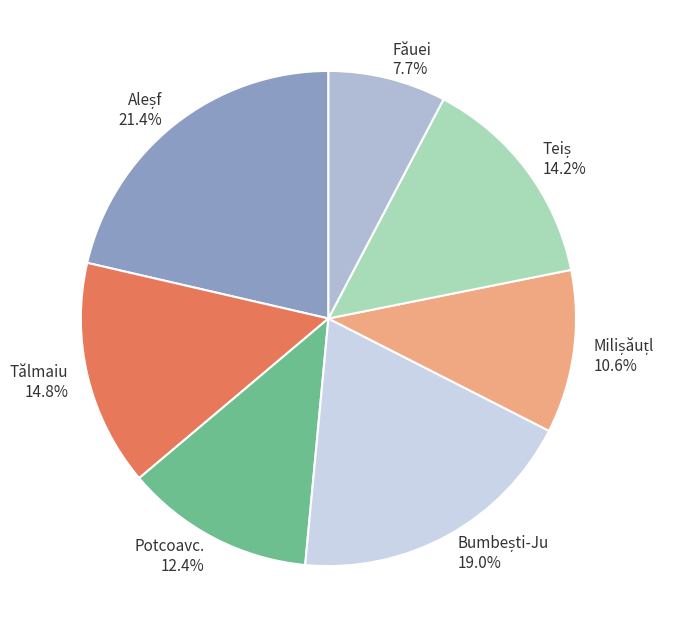

Is there any slice that represents more than half of the pie?

No